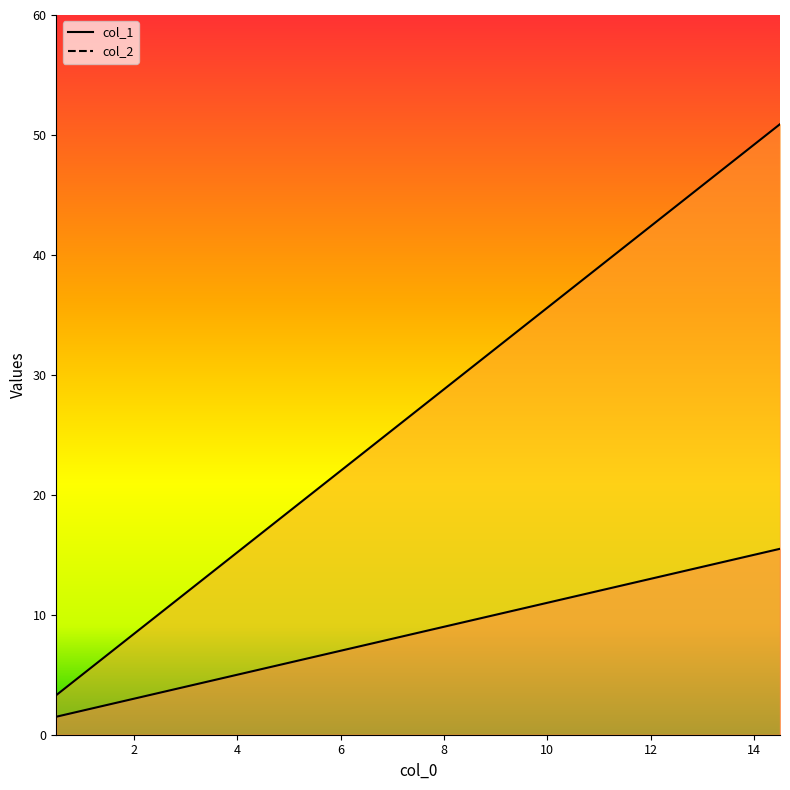

At which category is the sum across all series the highest?

14.5